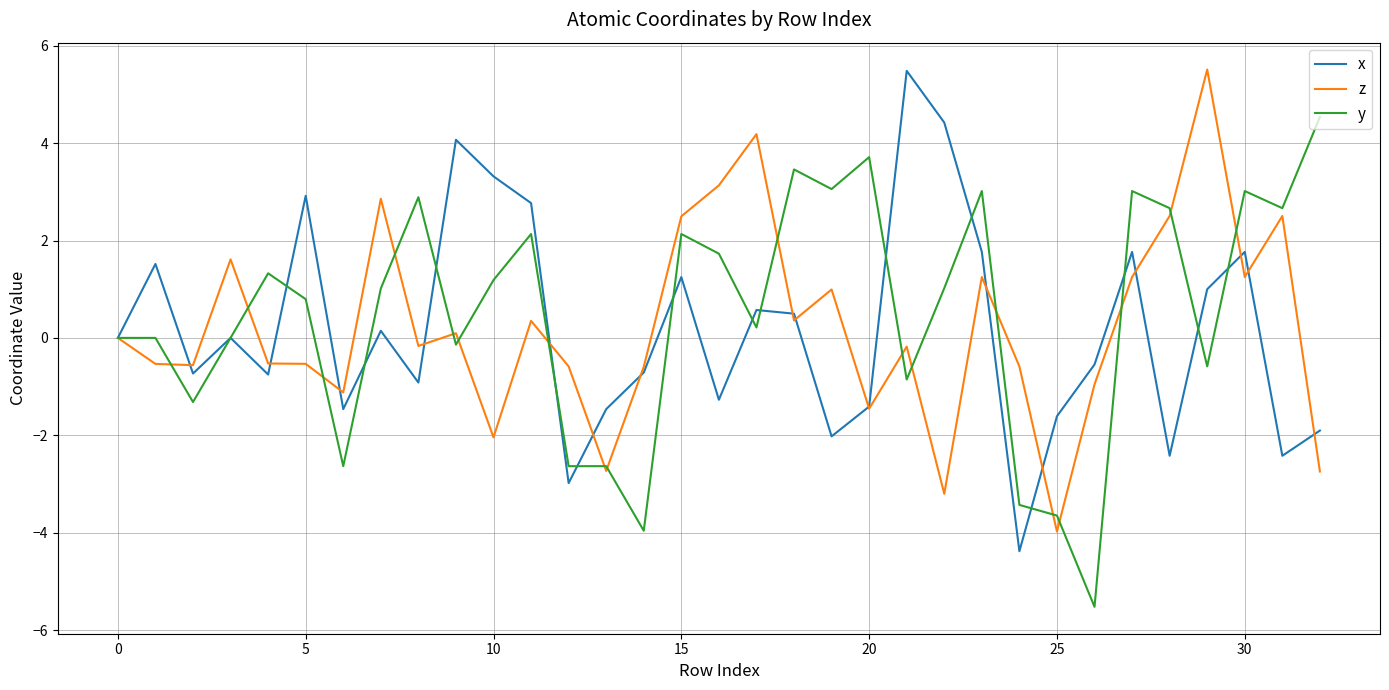

What is the smallest value displayed?

-5.5